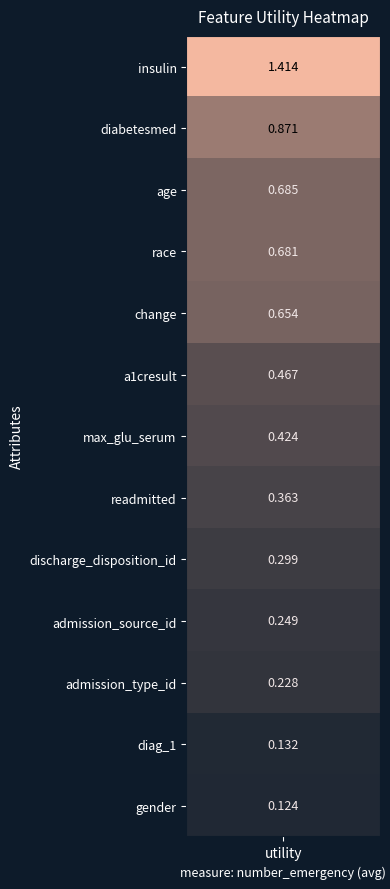

Reading left to right, list all the values displayed in this chart.

1.4	0.9	0.7	0.7	0.7	0.5	0.4	0.4	0.3	0.2	0.2	0.1	0.1